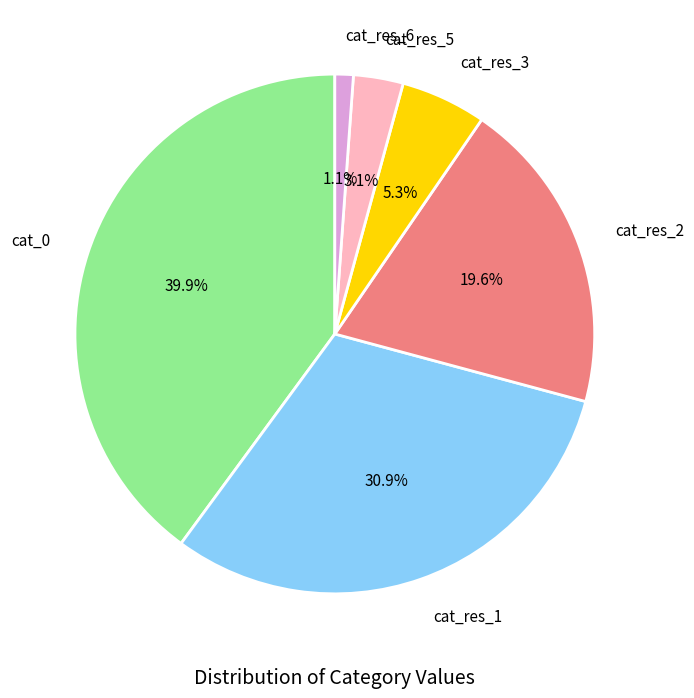

To the nearest percent, what is the combined percentage of cat_res_5 and cat_res_1?

34%